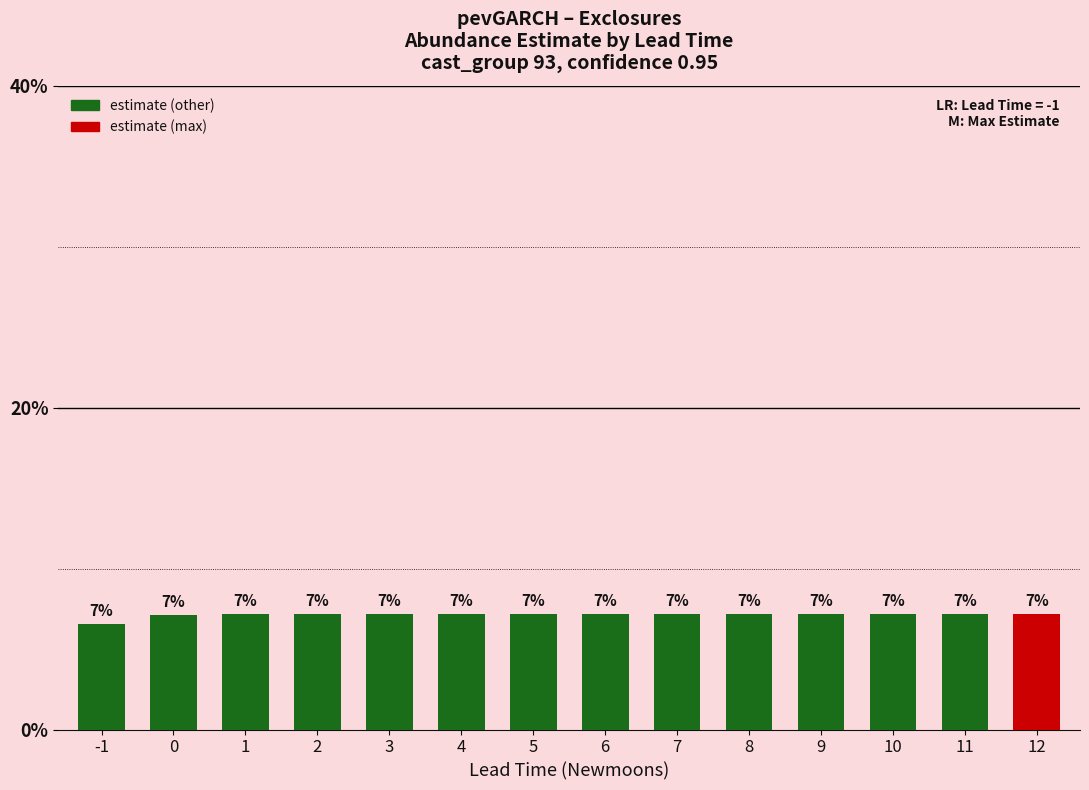

The value at 3 is 1.6. True or false?

False